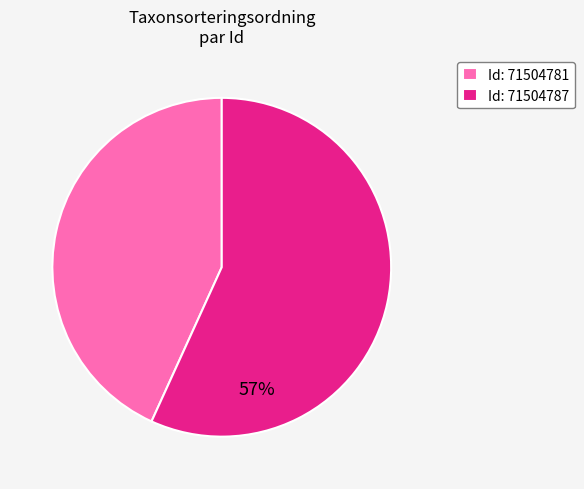

Is the sum of Id: 71504787 and Id: 71504781 greater than half?

Yes